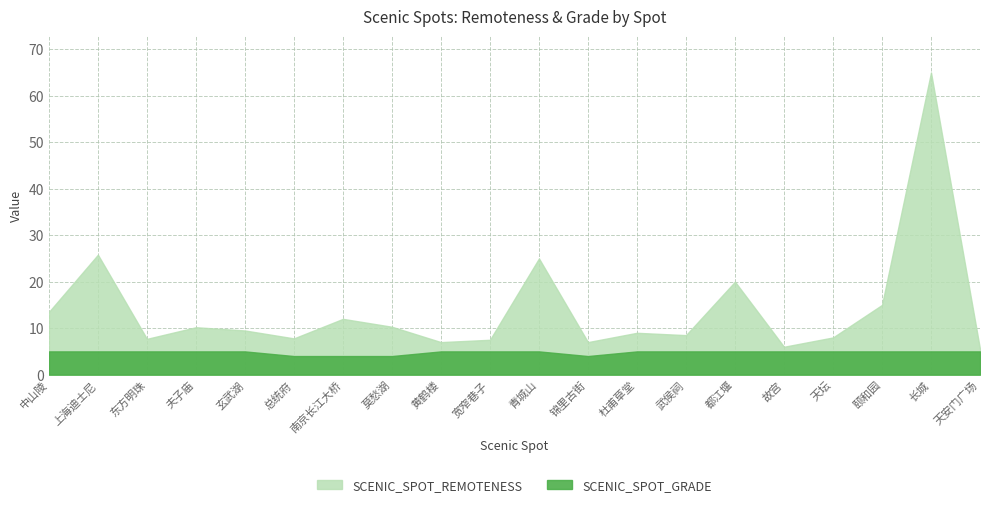

What is the lowest value of the SCENIC_SPOT_REMOTENESS series?

0.5